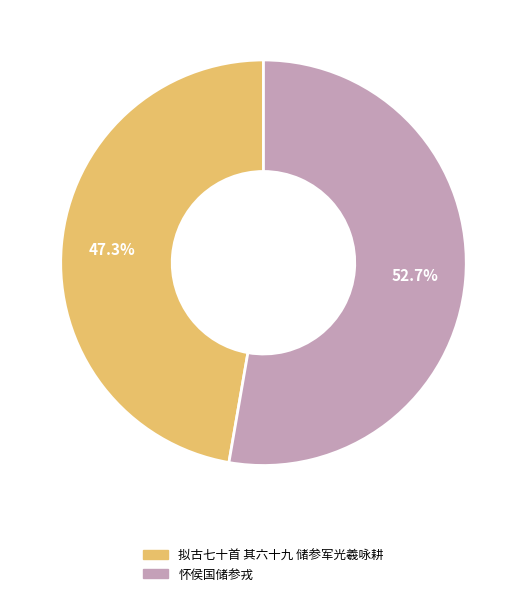

Combined, what portion of the pie is 拟古七十首 其六十九 储参军光羲咏耕 and 怀侯国储参戎?

100.0%